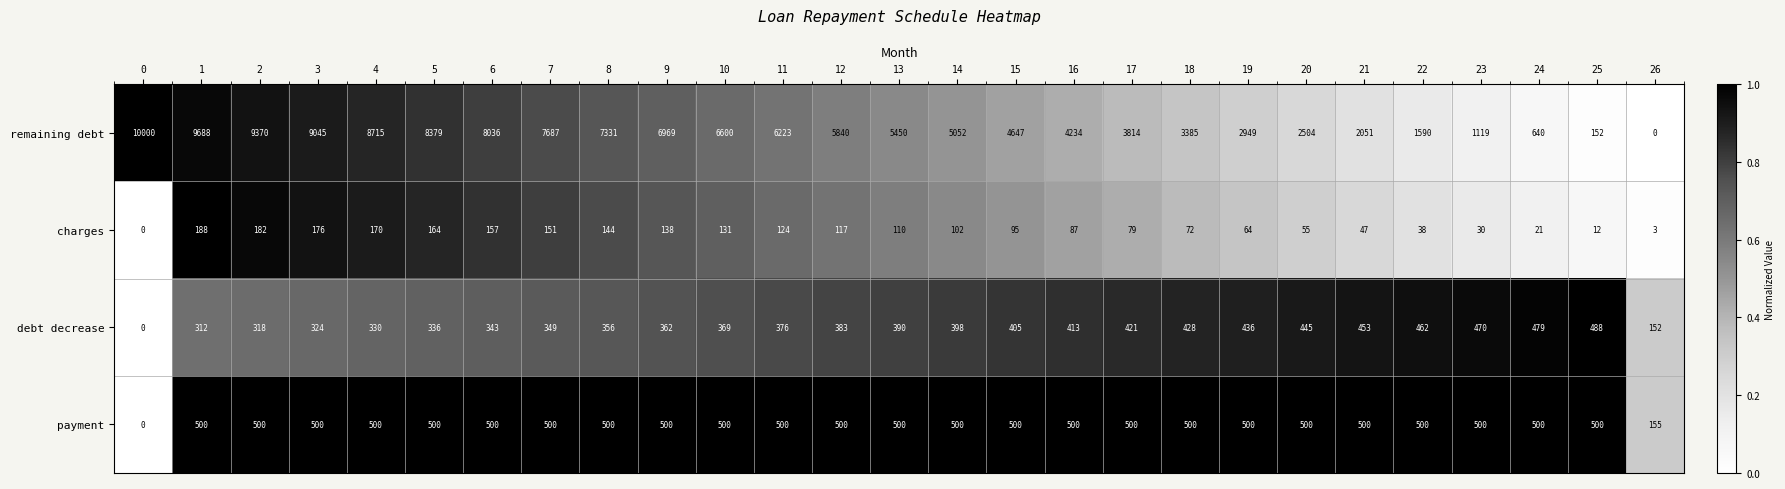

What is the difference between the highest and lowest values at 0?

10000